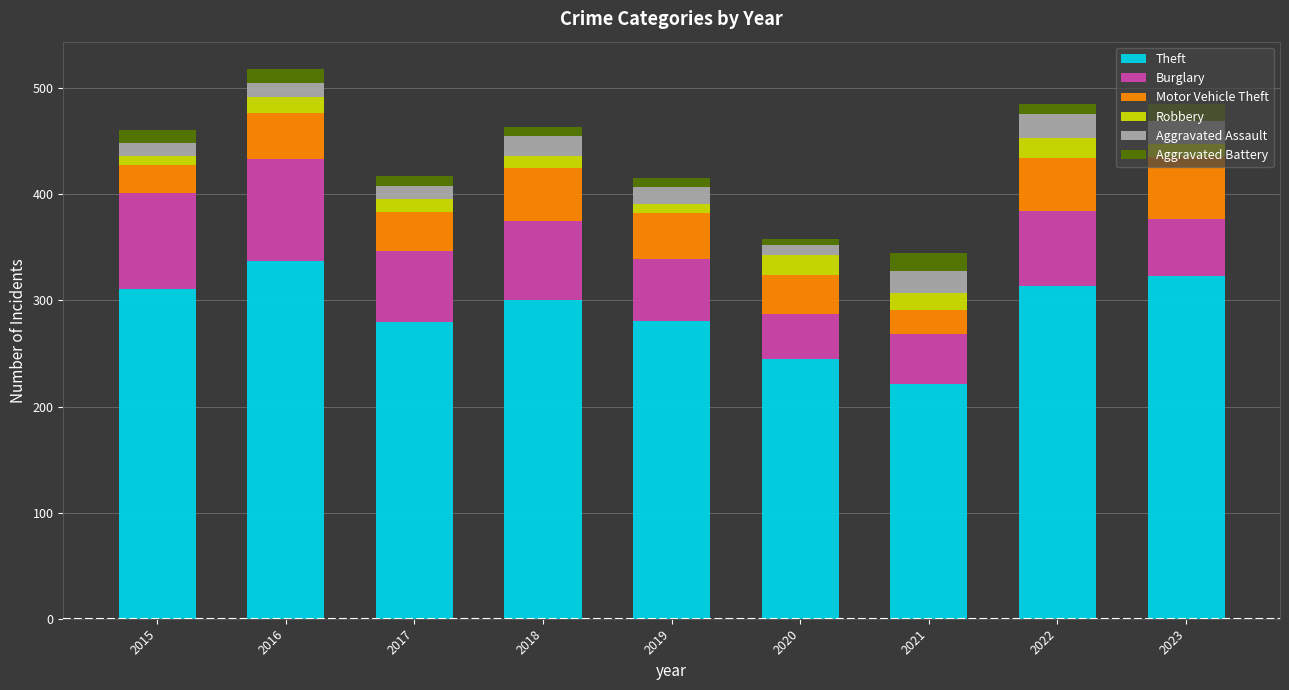

True or false: Theft has a value of 311 at 2015.

True